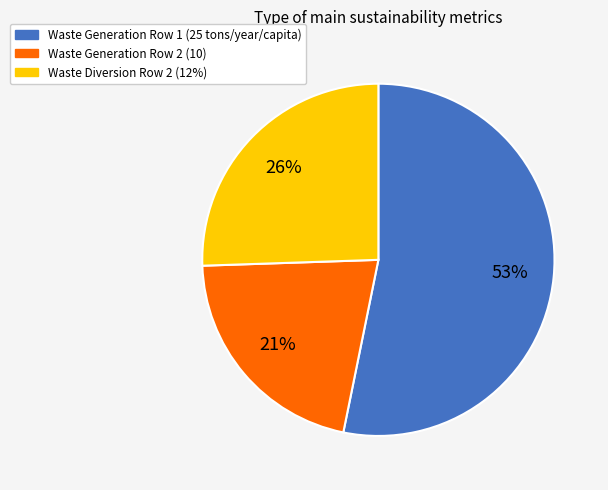

Approximately how many times larger is the value at Waste Generation Row 2 (10) compared to Waste Generation Row 1 (25 tons/year/capita)?

0.4